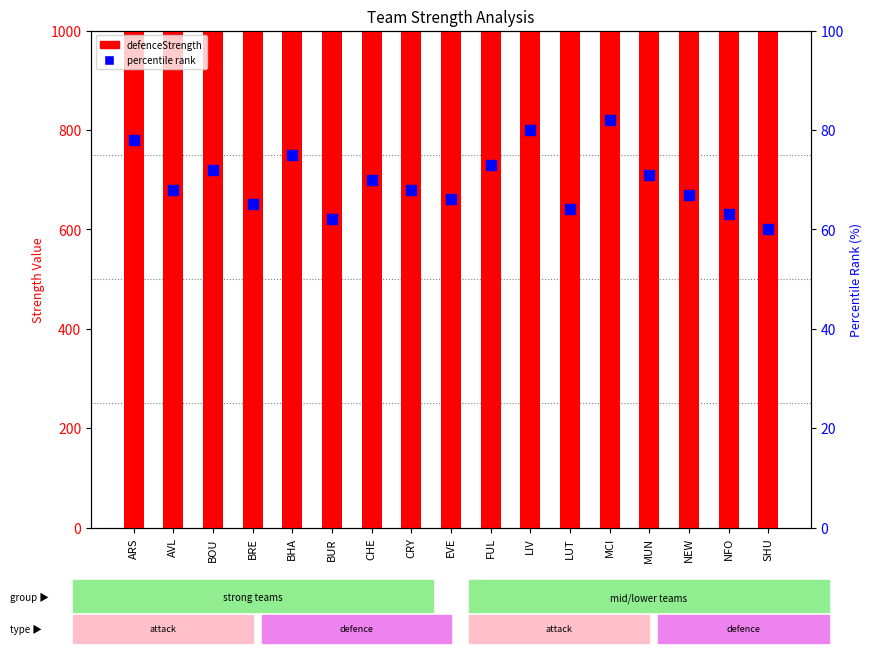

Which series has the largest Y range (max minus min)?

defenceStrength